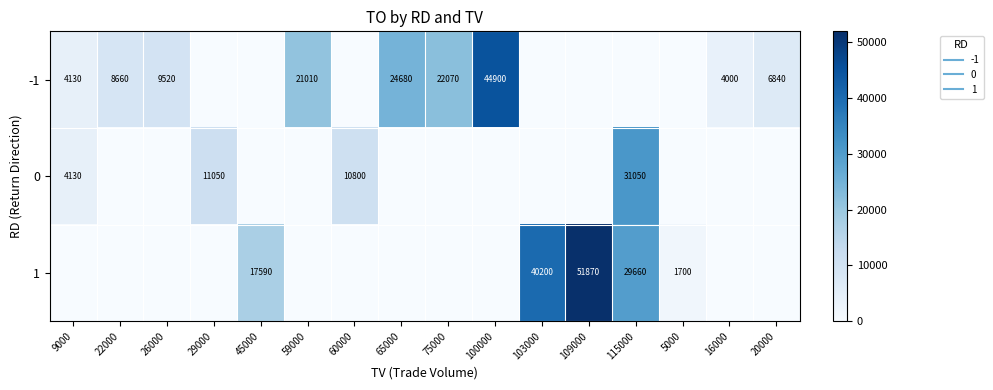

What is the difference between the -1 values at 75000 and 115000?

22070